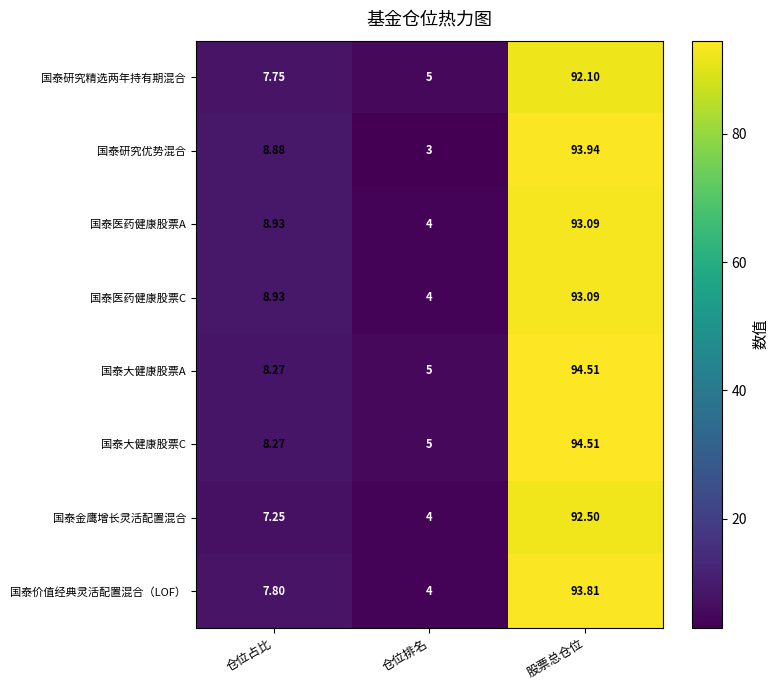

At which label does 国泰金鹰增长灵活配置混合 first exceed 7?

仓位占比